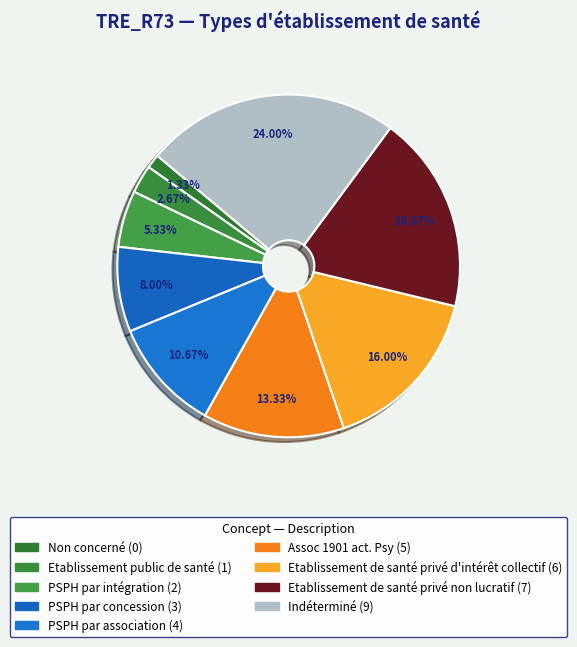

Which category has the biggest portion of the pie?

Indéterminé